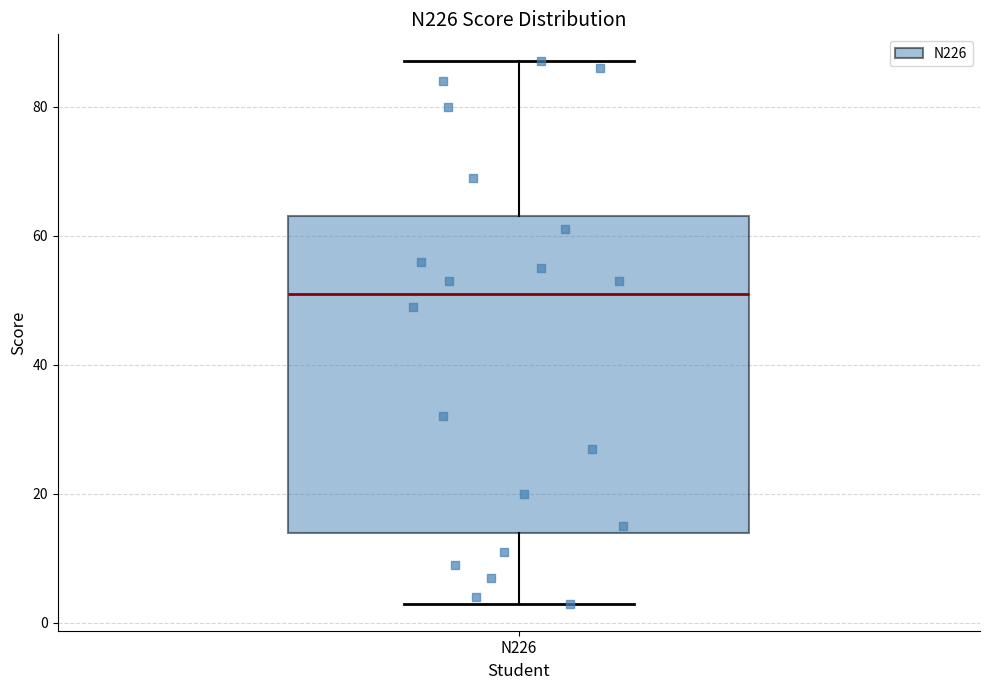

Transcribe this box plot: give where the median line is, the range the box spans, and where the two whiskers end, as read against the y-axis. The values are not printed on the chart, so give them approximately, as read against the axis.

median 52, box 14 to 64, whiskers 4 to 88